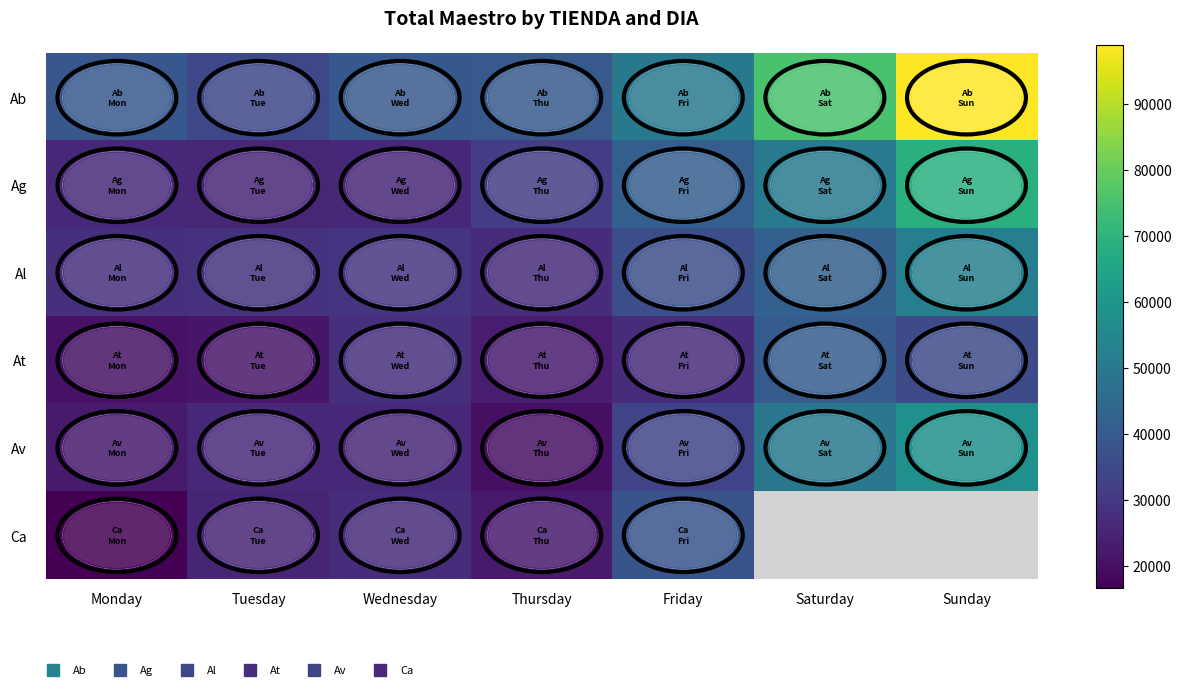

How many categories are shown in the chart?

7